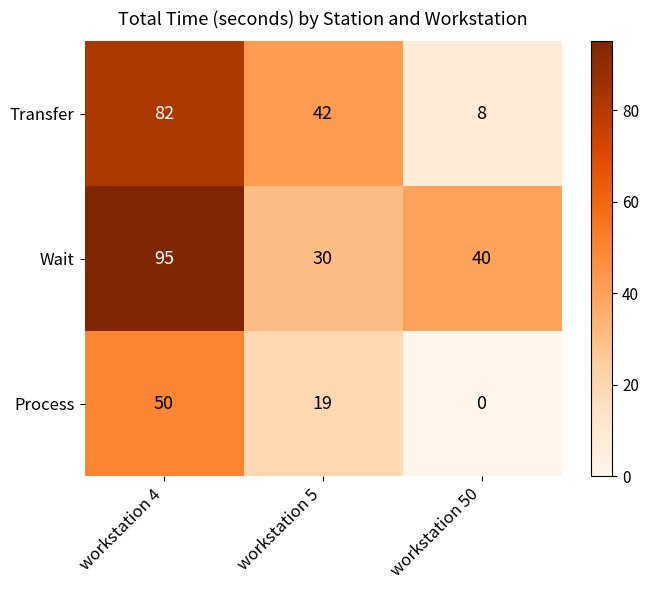

At which label is Wait closest to 62?

workstation 50